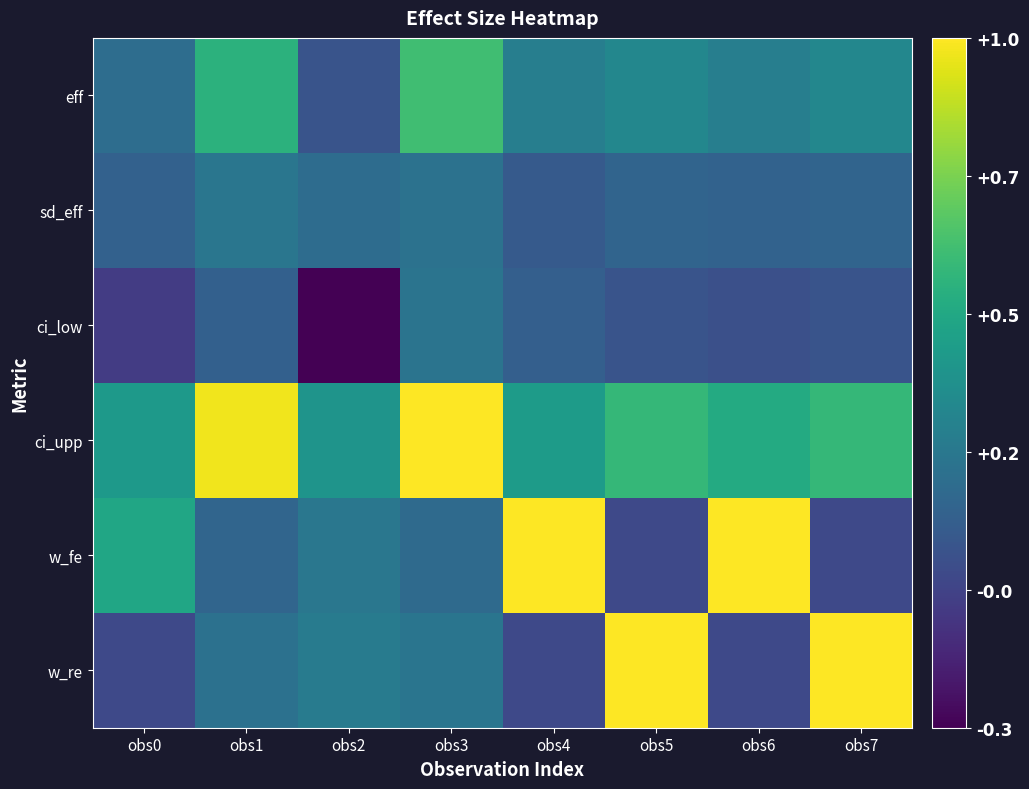

Between obs5 and obs6, which series saw the biggest shift?

w_fe